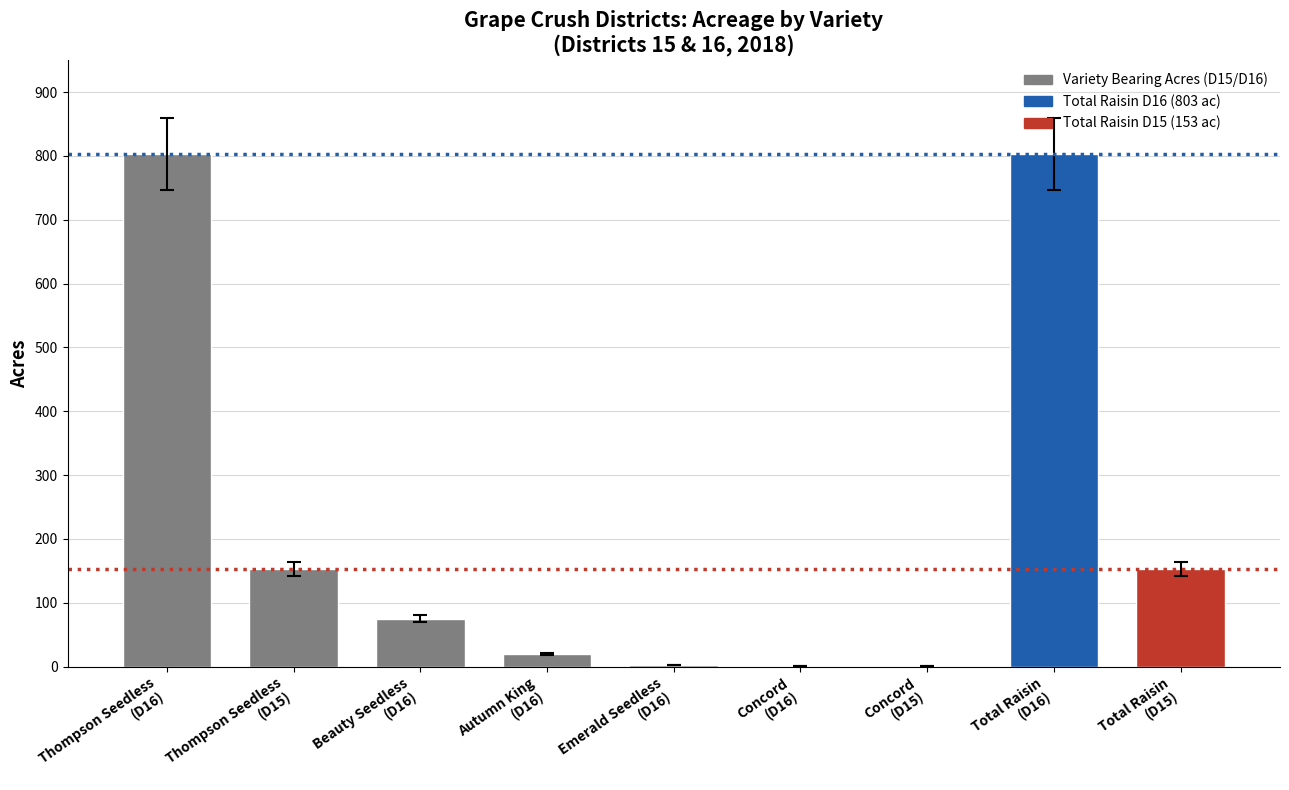

What is the greatest value displayed?

803